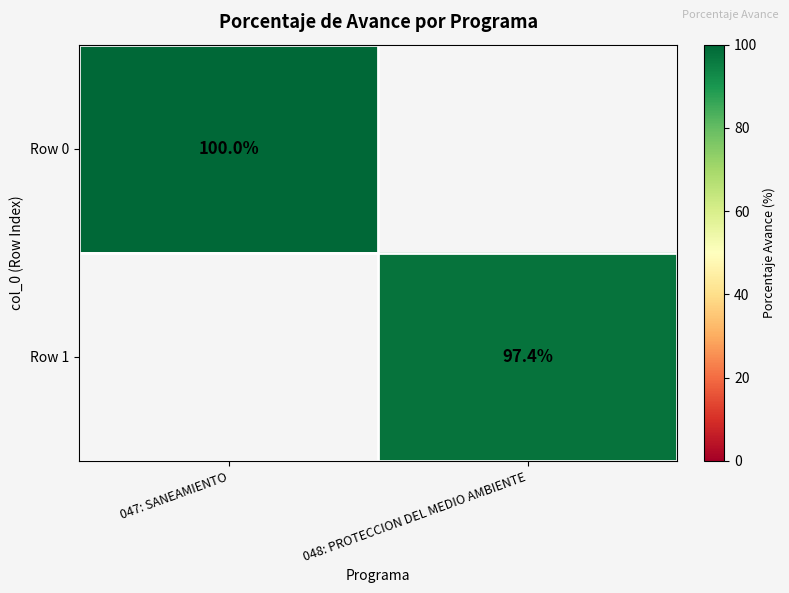

What is the smallest value displayed?

97.4